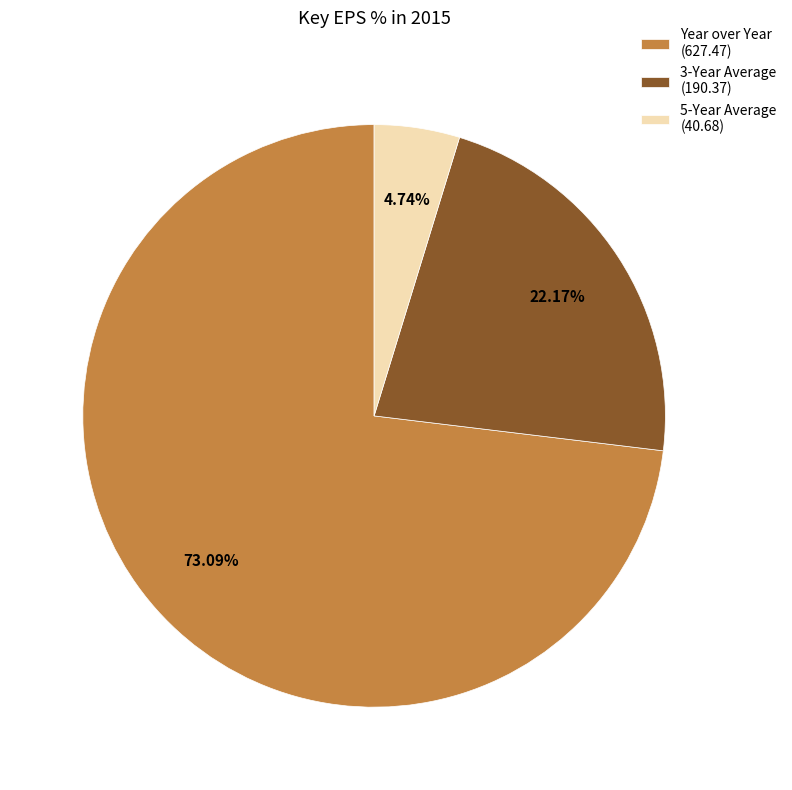

Rank the categories by value from highest to lowest.

Year over Year, 3-Year Average, 5-Year Average